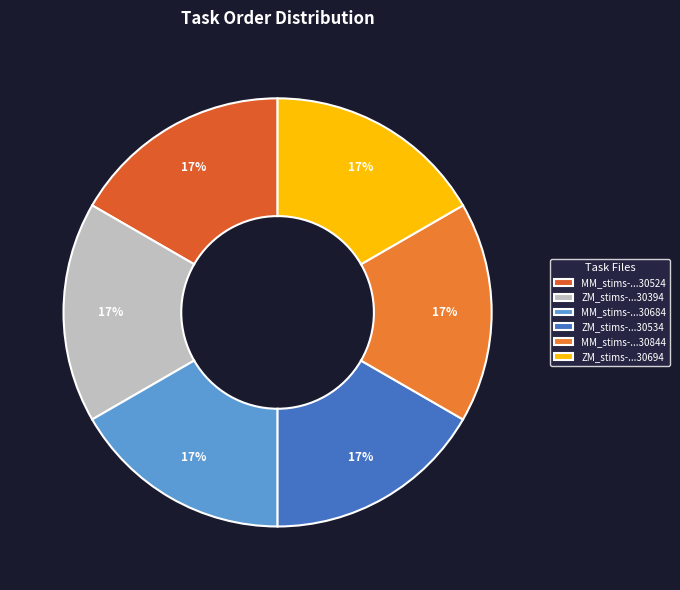

Which category has the biggest portion of the pie?

ZM_stims-1649873103069412.csv